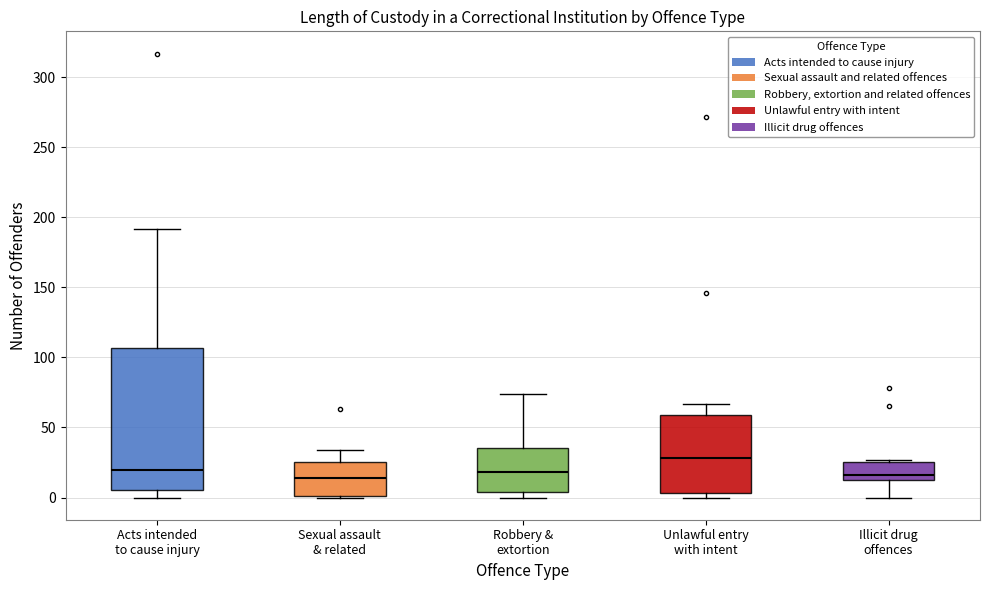

Which box is the tallest, from its lower edge to its upper edge?

Acts intended to cause injury